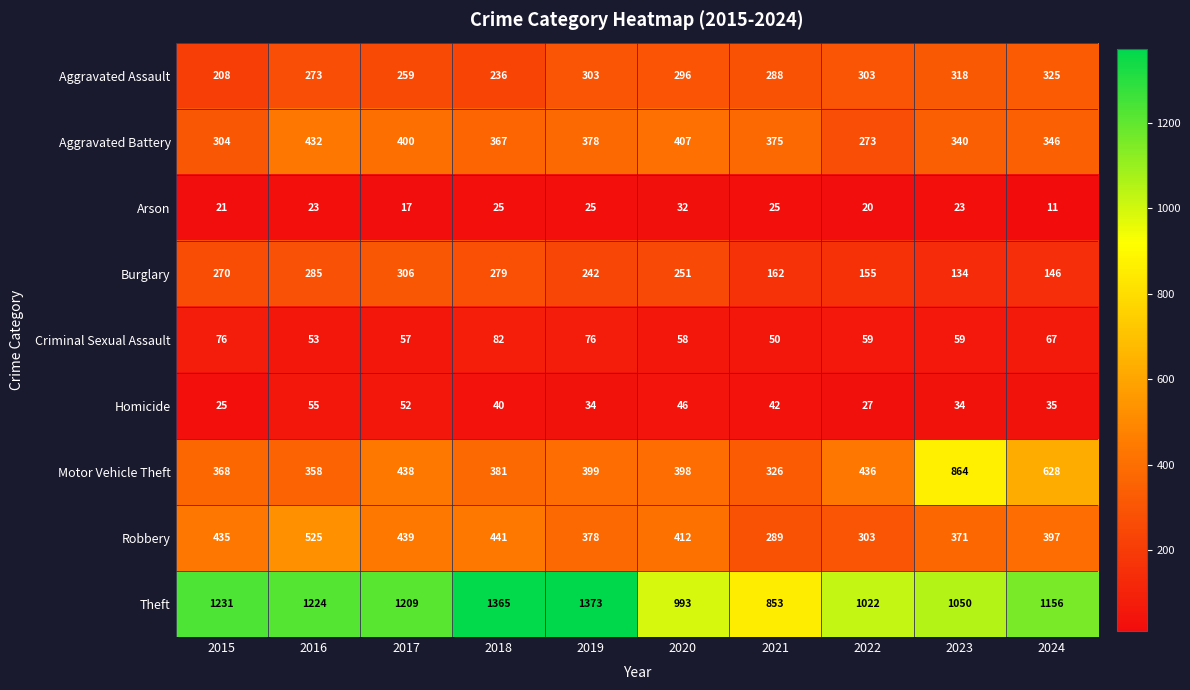

Which label corresponds to the smallest value in the chart?

2024